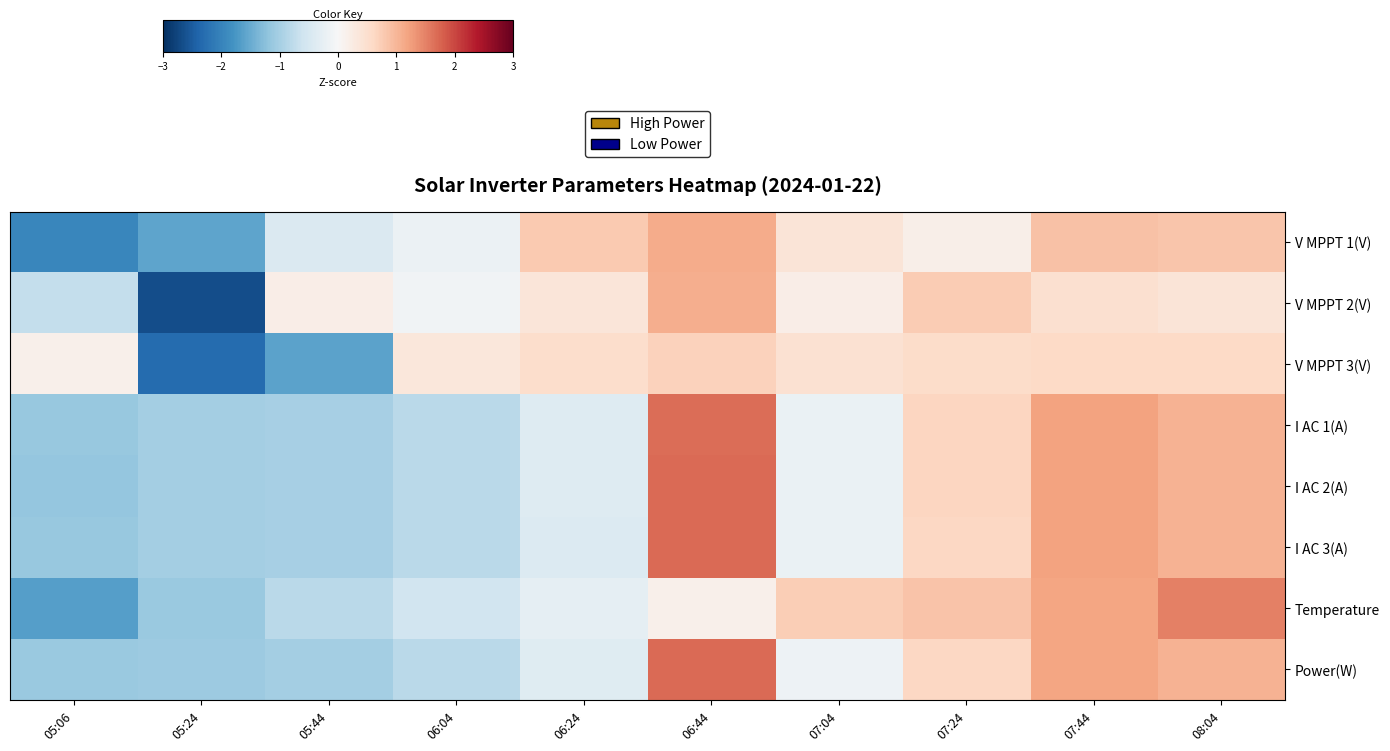

Reading right to left, what are all the values shown in this chart?

V MPPT 1(V): 08:04=0.8	07:44=0.9	07:24=0.2	07:04=0.4	06:44=1.1	06:24=0.8	06:04=-0.2	05:44=-0.4	05:24=-1.6	05:06=-2.0
V MPPT 2(V): 08:04=0.4	07:44=0.5	07:24=0.8	07:04=0.2	06:44=1.1	06:24=0.4	06:04=-0.1	05:44=0.2	05:24=-2.7	05:06=-0.7
V MPPT 3(V): 08:04=0.6	07:44=0.6	07:24=0.5	07:04=0.5	06:44=0.7	06:24=0.5	06:04=0.3	05:44=-1.6	05:24=-2.3	05:06=0.2
I AC 1(A): 08:04=1.0	07:44=1.2	07:24=0.6	07:04=-0.2	06:44=1.7	06:24=-0.4	06:04=-0.8	05:44=-1.0	05:24=-1.0	05:06=-1.1
I AC 2(A): 08:04=1.0	07:44=1.2	07:24=0.6	07:04=-0.2	06:44=1.7	06:24=-0.4	06:04=-0.8	05:44=-1.0	05:24=-1.0	05:06=-1.2
I AC 3(A): 08:04=1.0	07:44=1.2	07:24=0.6	07:04=-0.2	06:44=1.7	06:24=-0.4	06:04=-0.8	05:44=-1.0	05:24=-1.0	05:06=-1.1
Temperature: 08:04=1.5	07:44=1.2	07:24=0.9	07:04=0.7	06:44=0.1	06:24=-0.3	06:04=-0.6	05:44=-0.8	05:24=-1.1	05:06=-1.6
Power(W): 08:04=1.0	07:44=1.2	07:24=0.6	07:04=-0.2	06:44=1.7	06:24=-0.4	06:04=-0.8	05:44=-1.0	05:24=-1.1	05:06=-1.1